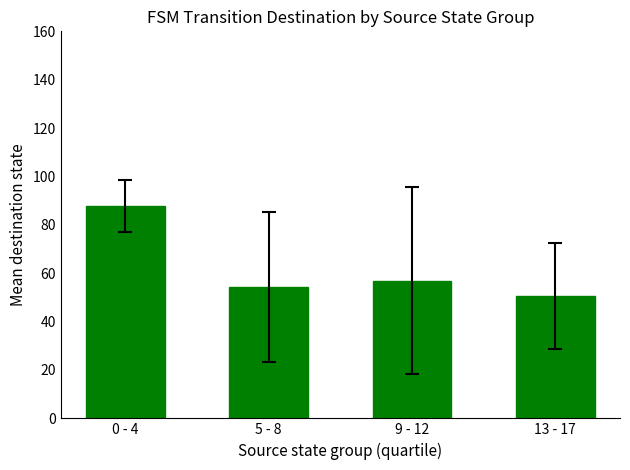

The value at 13 - 17 is 30.0. True or false?

False